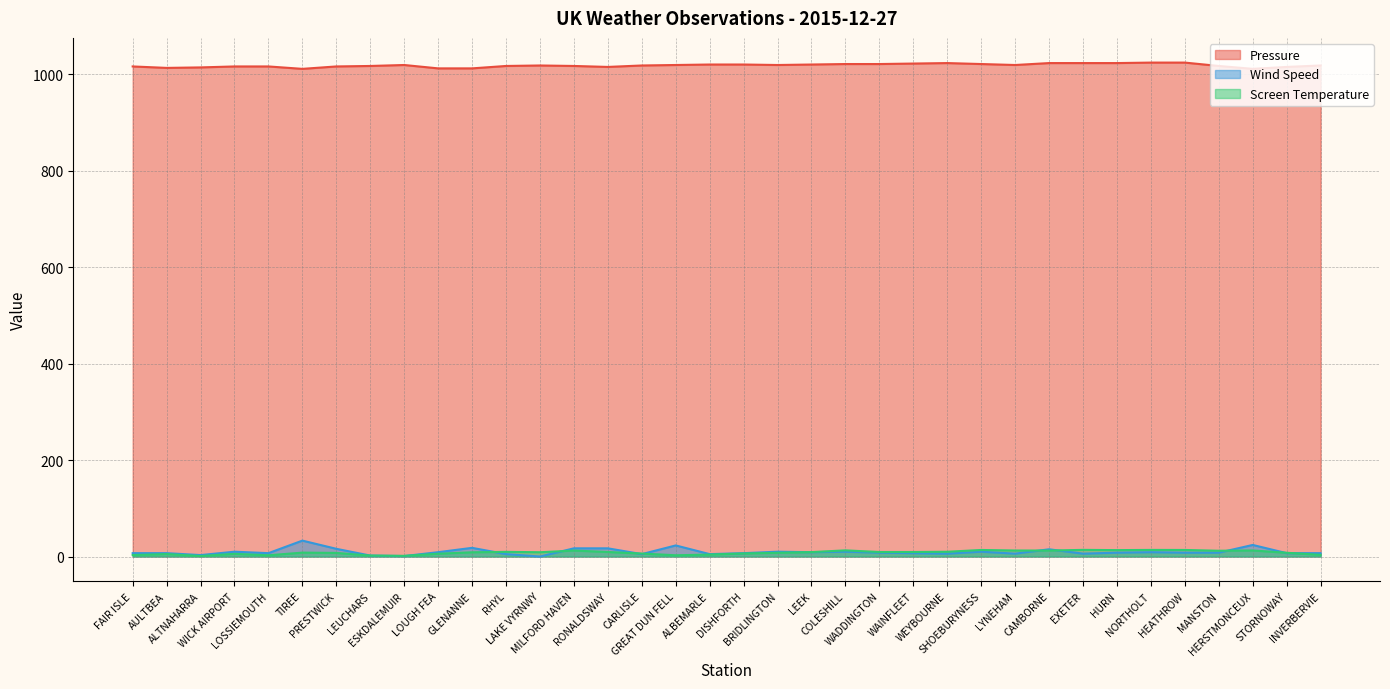

Is it true that Screen Temperature equals 7.8 at BRIDLINGTON?

True